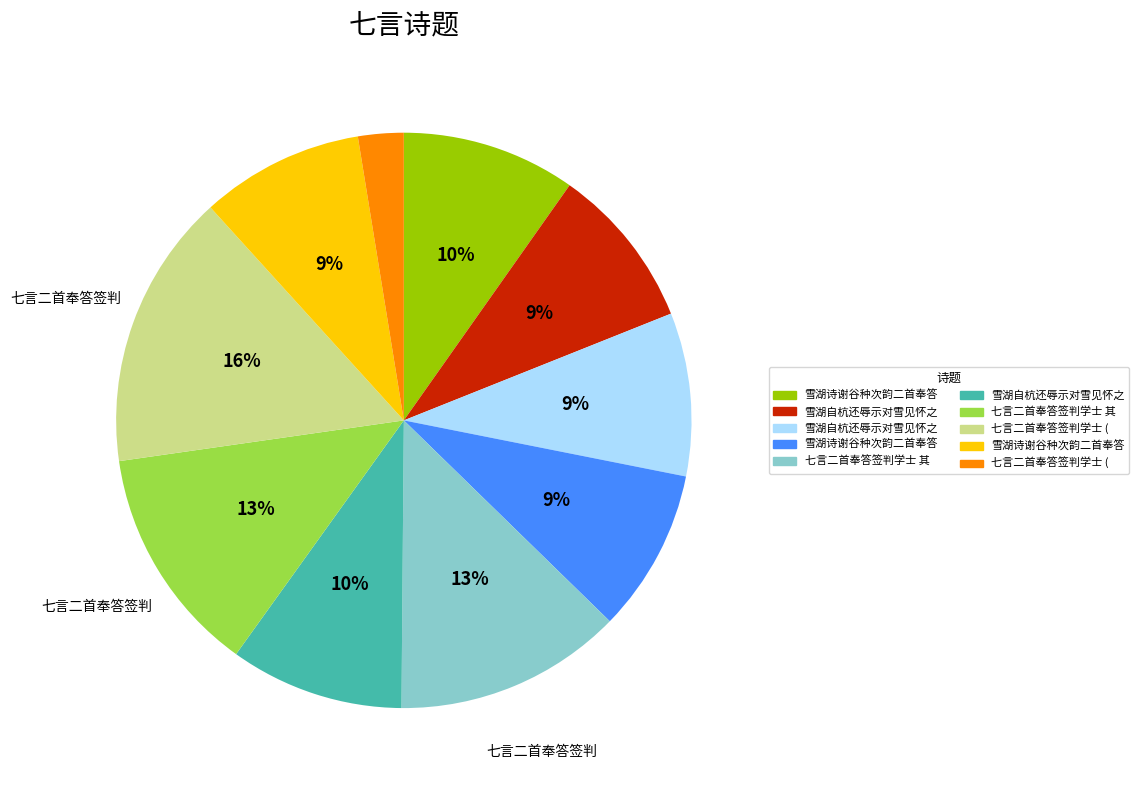

To the nearest percent, what is the difference between the largest and smallest slice percentages?

13%